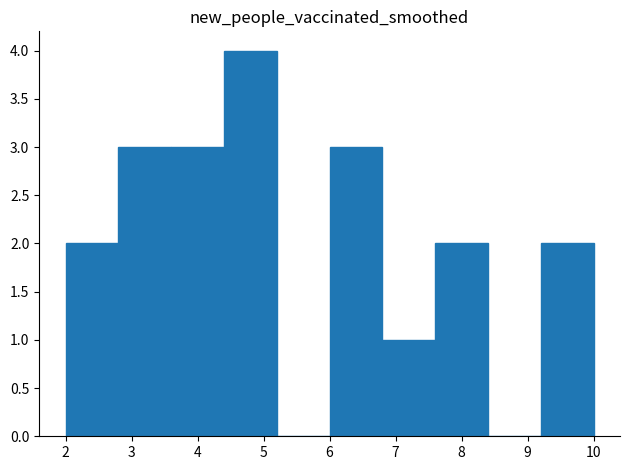

What is the height of the bar covering 6.8 to 7.6 on the x-axis? The values are not printed on the chart, so give them approximately, as read against the axis.

1